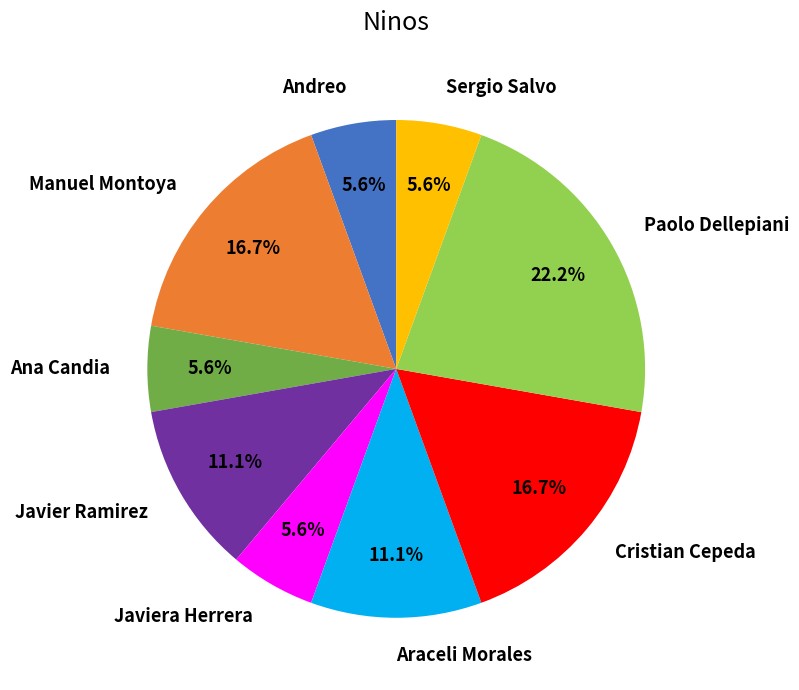

How many segments does this pie chart have?

9